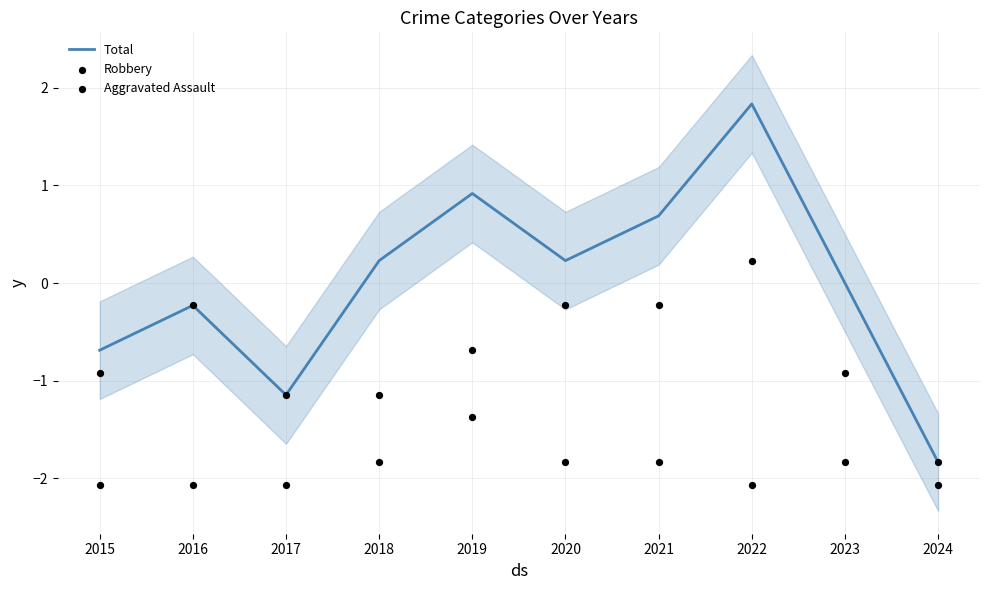

Which series contains the lowest Y value?

Aggravated Assault